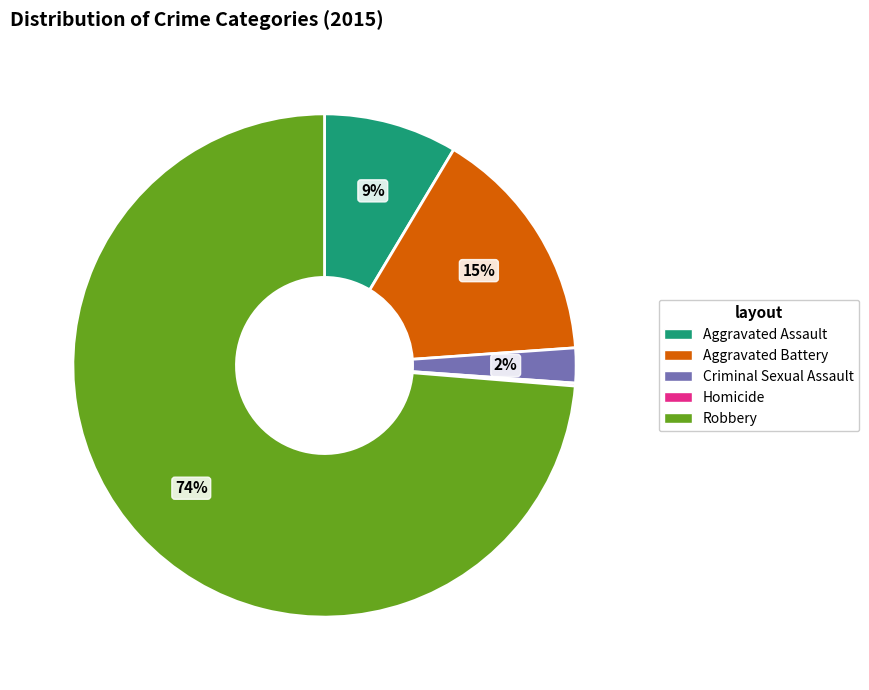

Combined, do Criminal Sexual Assault and Robbery account for over 50%?

Yes